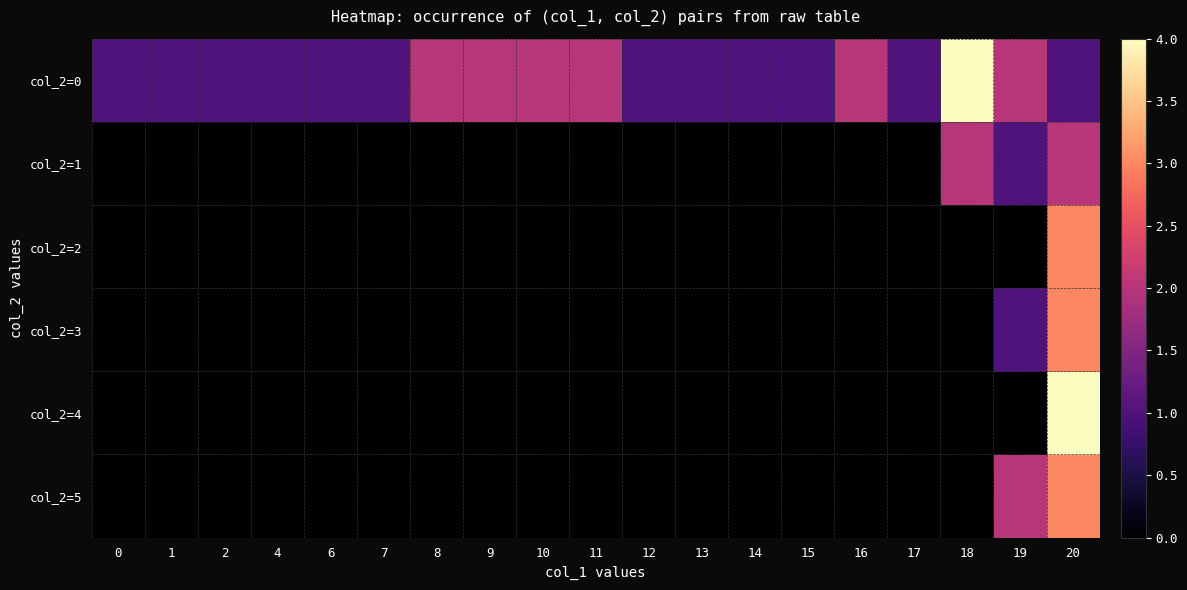

Reading left to right, extract all data points from this chart.

col_2=0: 0=1	1=1	2=1	4=1	6=1	7=1	8=2	9=2	10=2	11=2	12=1	13=1	14=1	15=1	16=2	17=1	18=4	19=2	20=1
col_2=1: 0=0	1=0	2=0	4=0	6=0	7=0	8=0	9=0	10=0	11=0	12=0	13=0	14=0	15=0	16=0	17=0	18=2	19=1	20=2
col_2=2: 0=0	1=0	2=0	4=0	6=0	7=0	8=0	9=0	10=0	11=0	12=0	13=0	14=0	15=0	16=0	17=0	18=0	19=0	20=3
col_2=3: 0=0	1=0	2=0	4=0	6=0	7=0	8=0	9=0	10=0	11=0	12=0	13=0	14=0	15=0	16=0	17=0	18=0	19=1	20=3
col_2=4: 0=0	1=0	2=0	4=0	6=0	7=0	8=0	9=0	10=0	11=0	12=0	13=0	14=0	15=0	16=0	17=0	18=0	19=0	20=4
col_2=5: 0=0	1=0	2=0	4=0	6=0	7=0	8=0	9=0	10=0	11=0	12=0	13=0	14=0	15=0	16=0	17=0	18=0	19=2	20=3